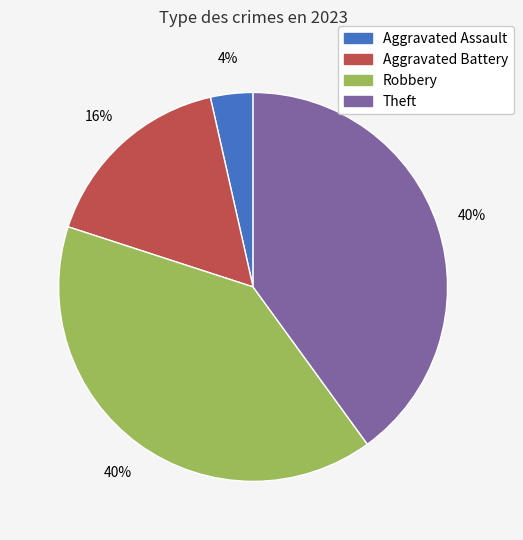

Combined, do Aggravated Assault and Aggravated Battery account for over 50%?

No